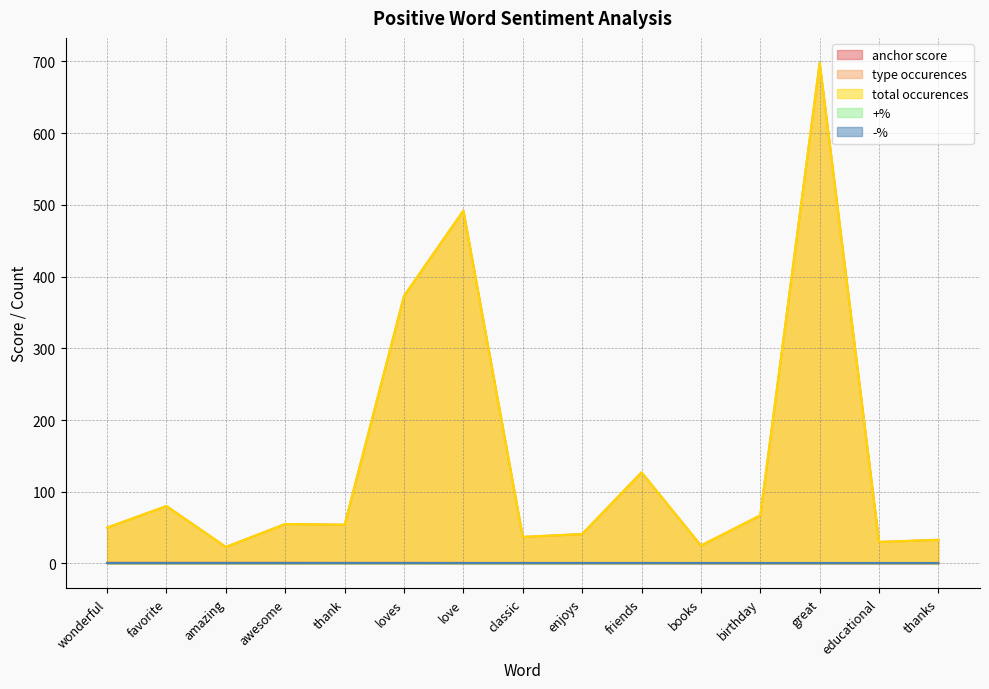

How many values in the total occurences series are below 54?

7